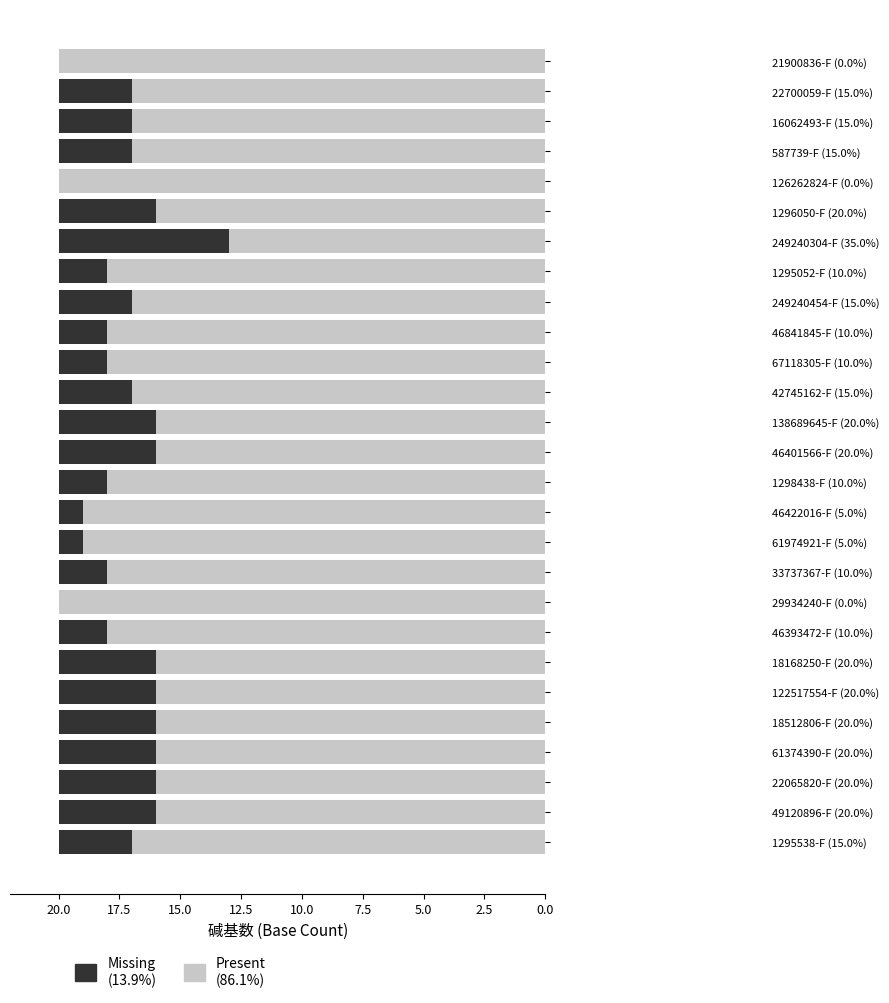

What is the total value across all series at 42745162-F (15.0%)?

20